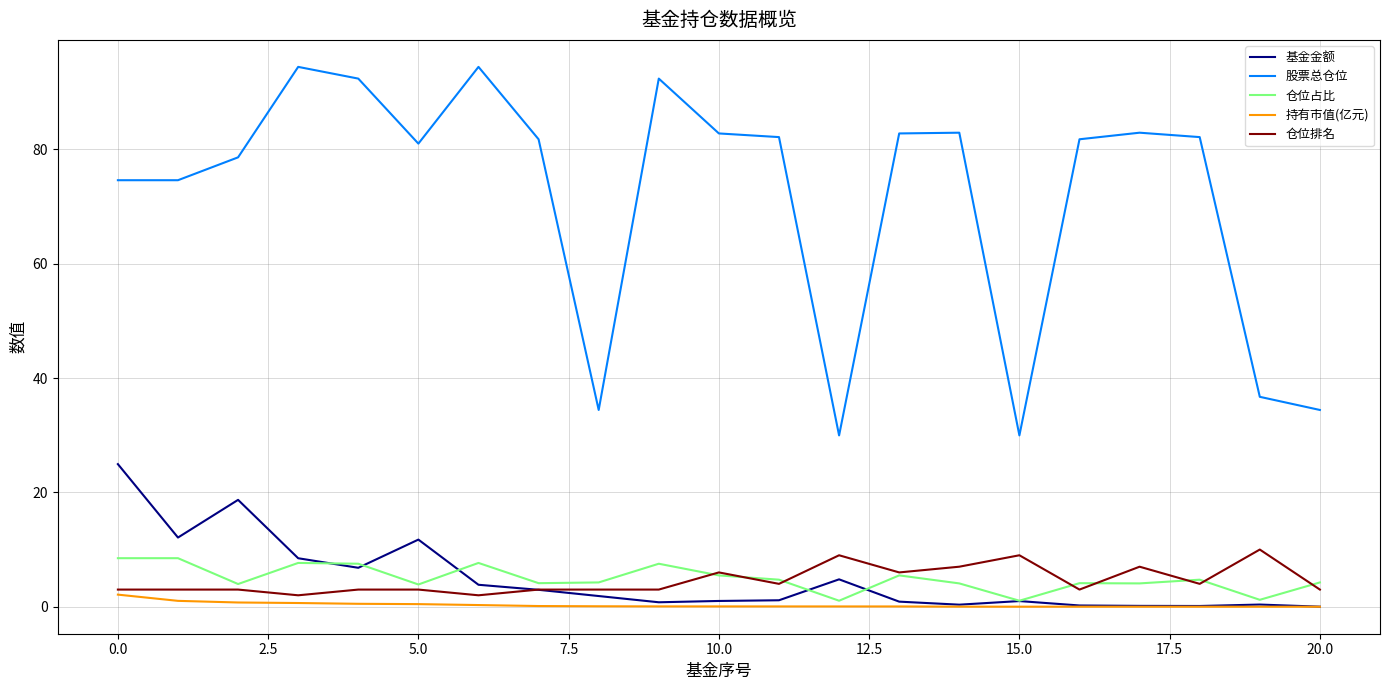

At how many categories does at least one series exceed 47?

16